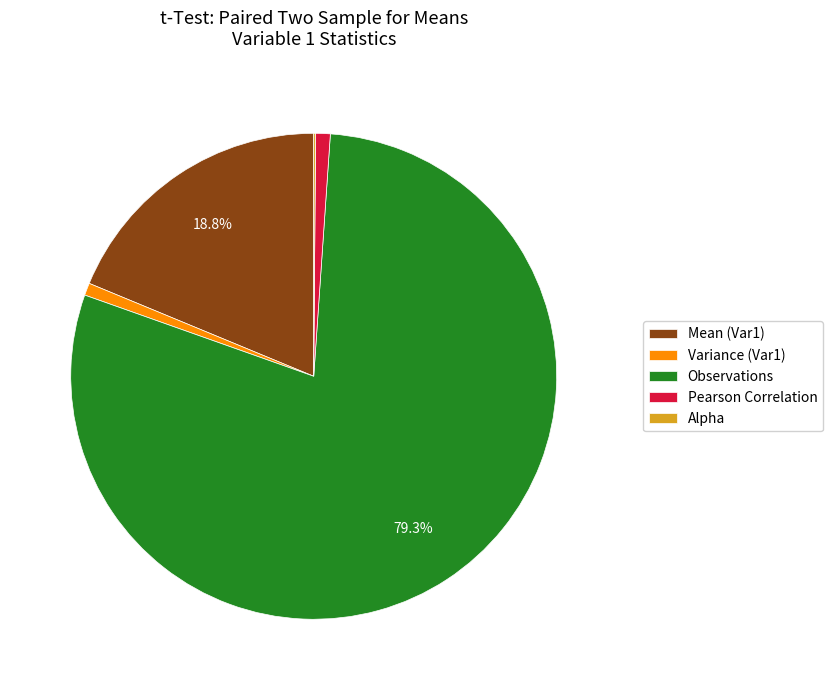

Do Variance (Var1) and Mean (Var1) together represent more than half of the pie?

No